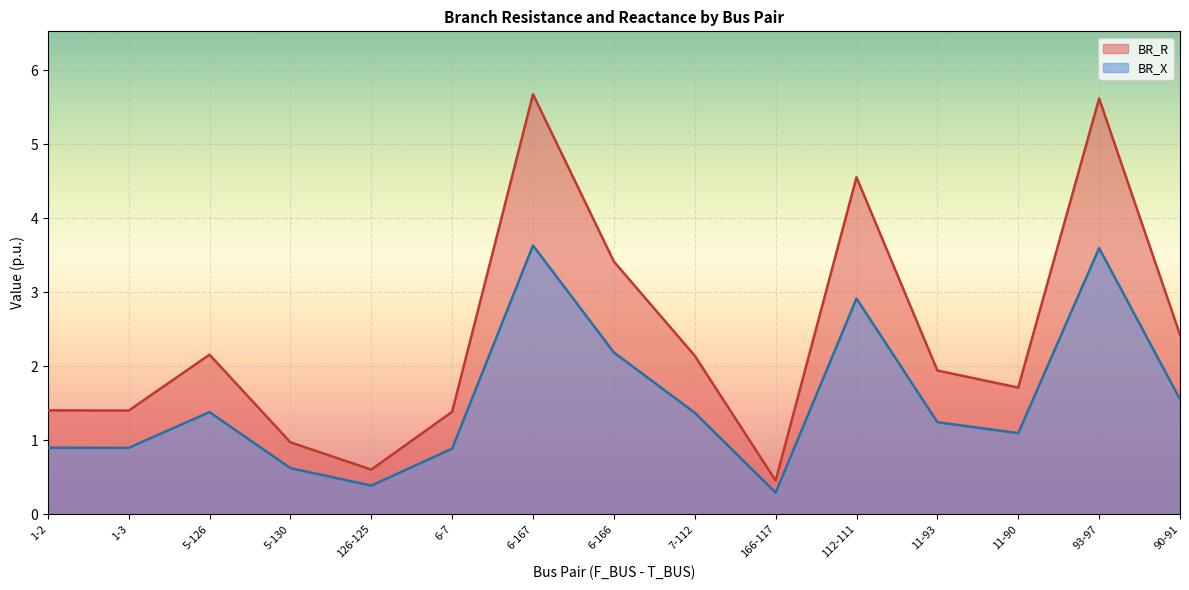

Where is the first local maximum for BR_X?

5-126